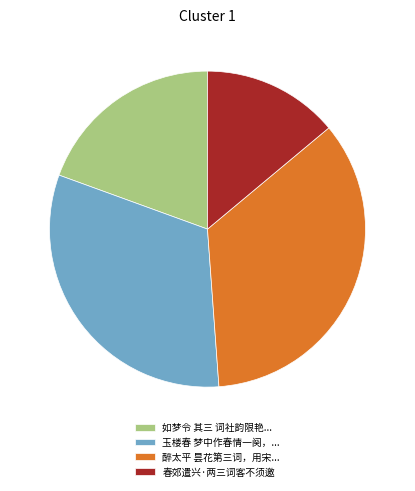

What is the smallest slice in the pie chart?

春郊遣兴·两三词客不须邀